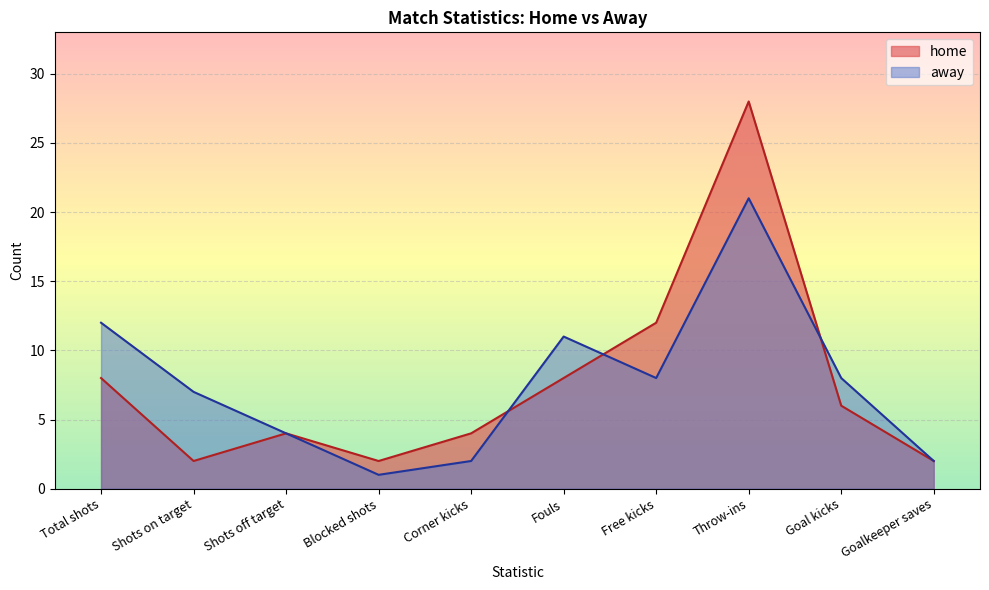

Which series has the largest total across all categories?

home